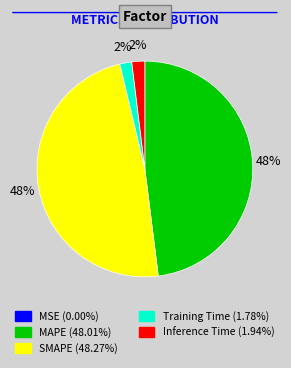

Is the sum of Training Time and Inference Time greater than half?

No